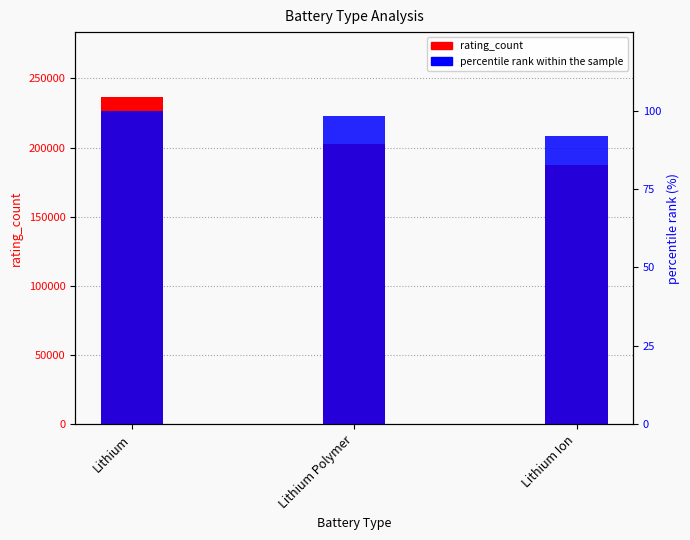

Count the percentile rank within the sample values in the range 91 to 100.

3